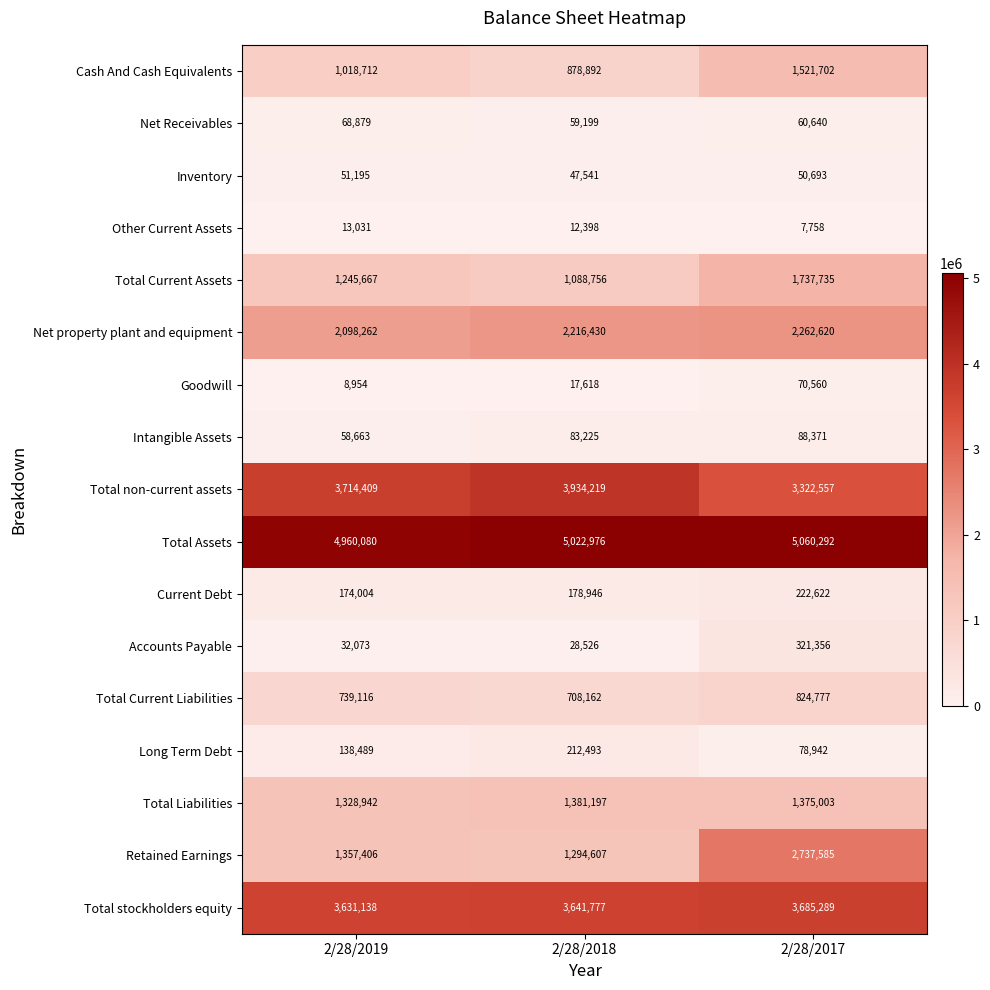

What is the sum of all Net Receivables values?

188718